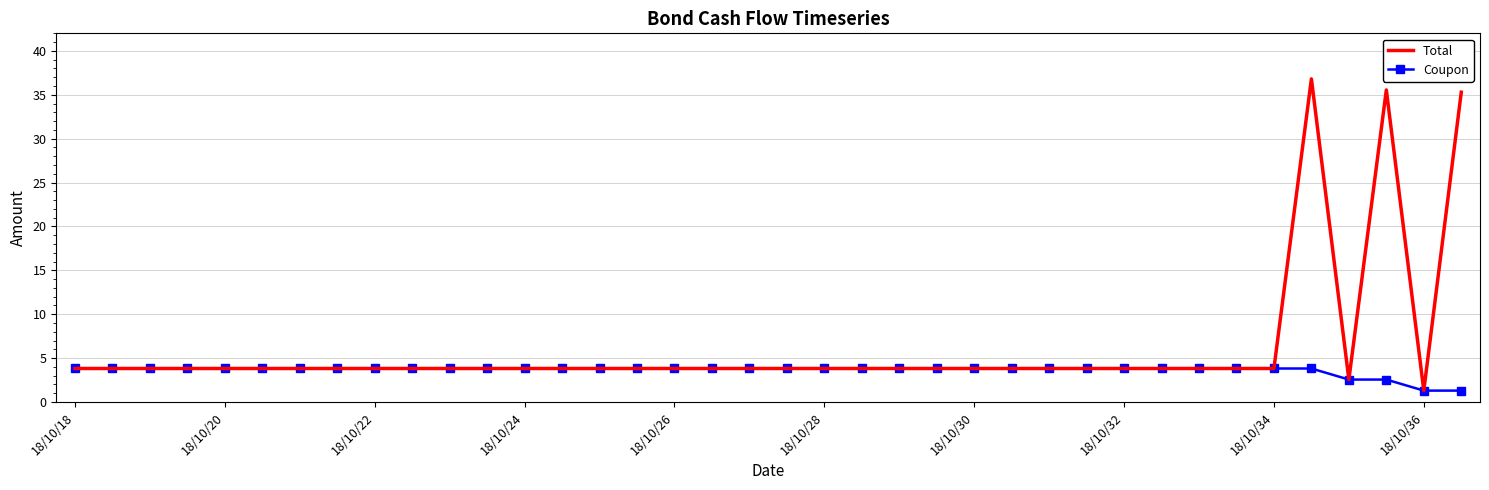

Which series has the largest range (max minus min)?

Total